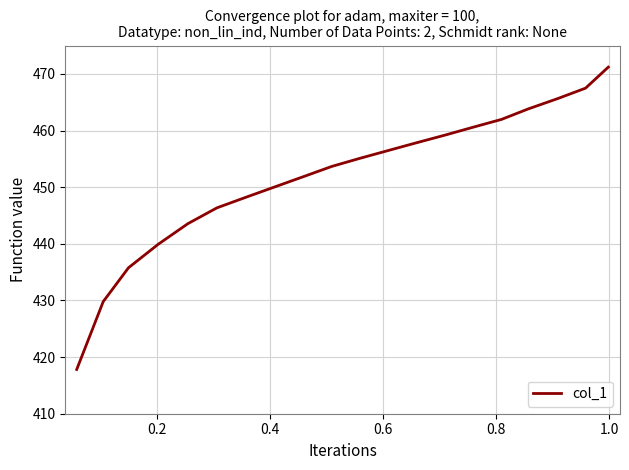

What is the minimum value shown in the chart?

417.8